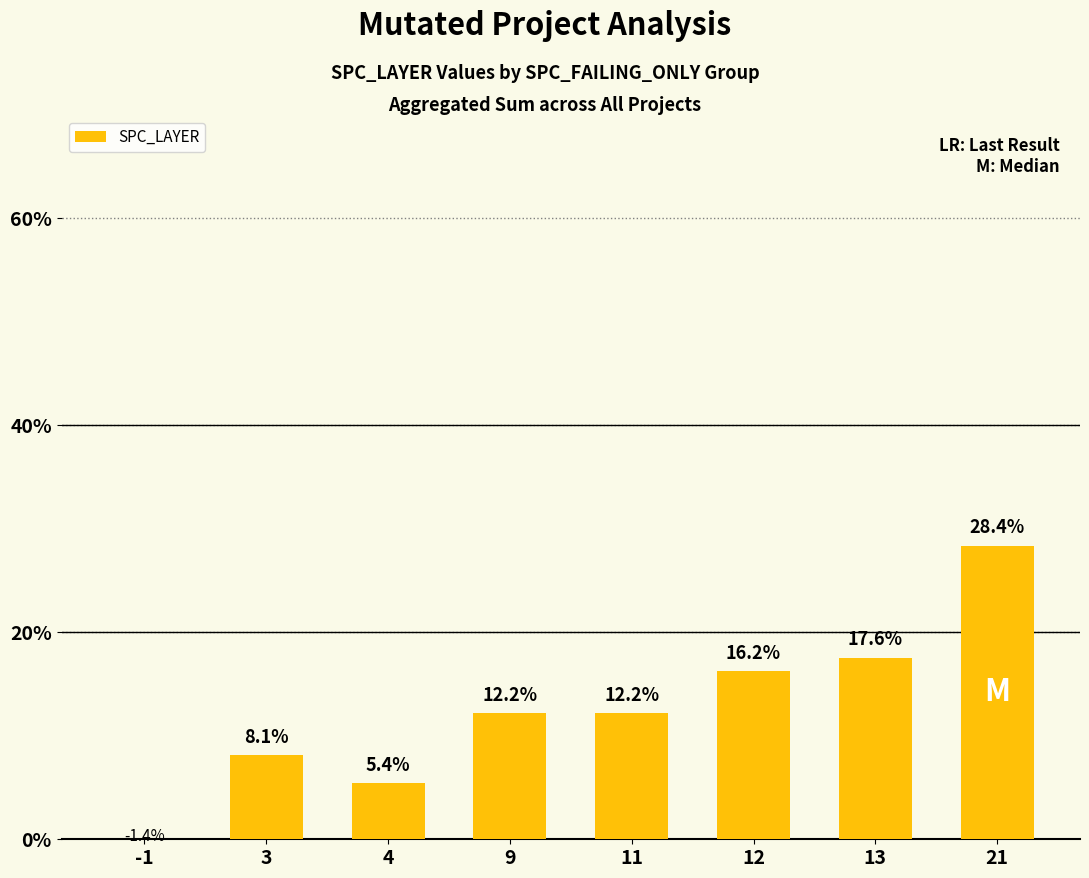

Rank the categories by value from lowest to highest.

-1, 4, 3, 9, 11, 12, 13, 21